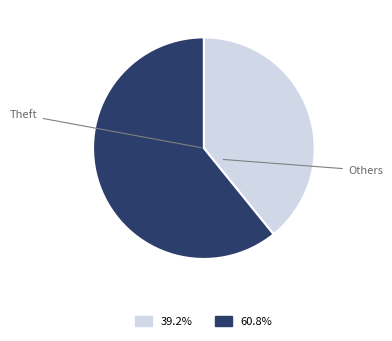

Is there any slice that represents more than half of the pie?

Yes